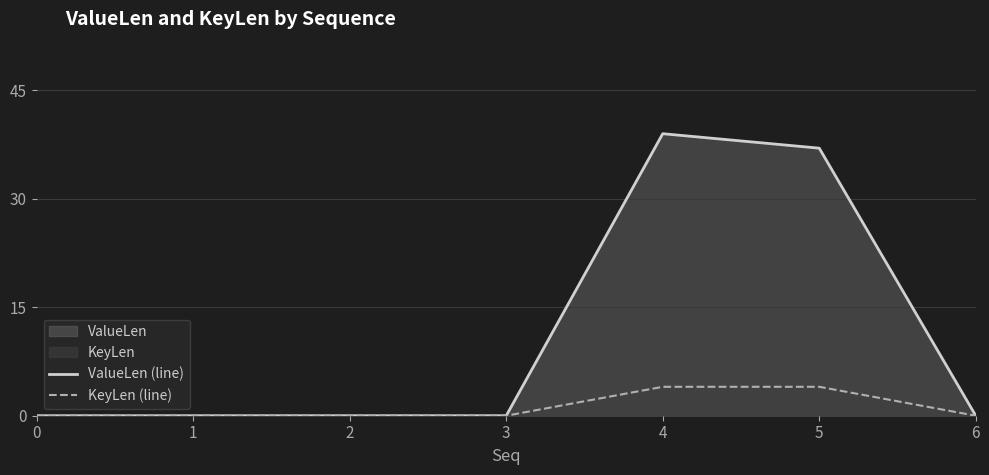

What is the sum of the ValueLen (line) values at 2 and 4?

39